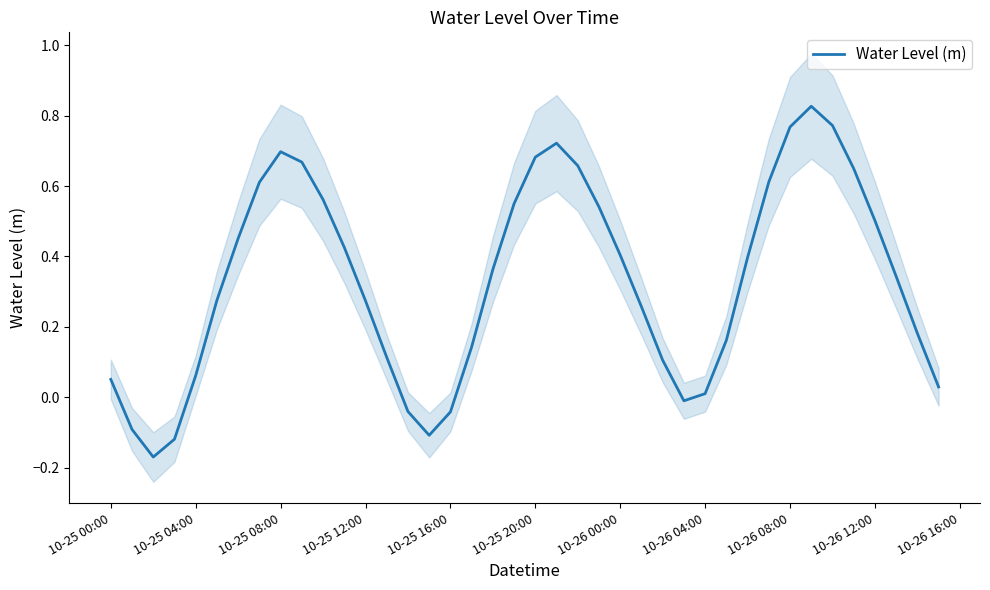

What is the difference between the maximum and minimum values?

1.0